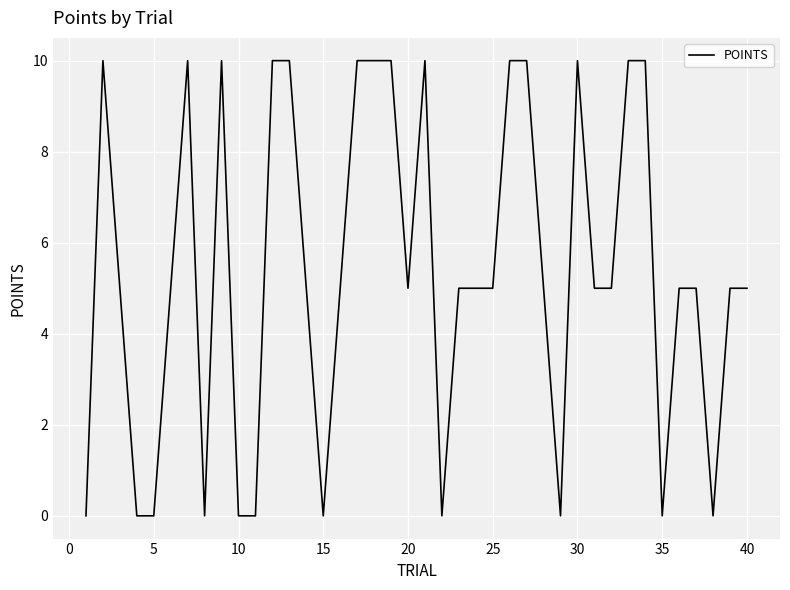

What is the difference between the maximum and minimum values?

10